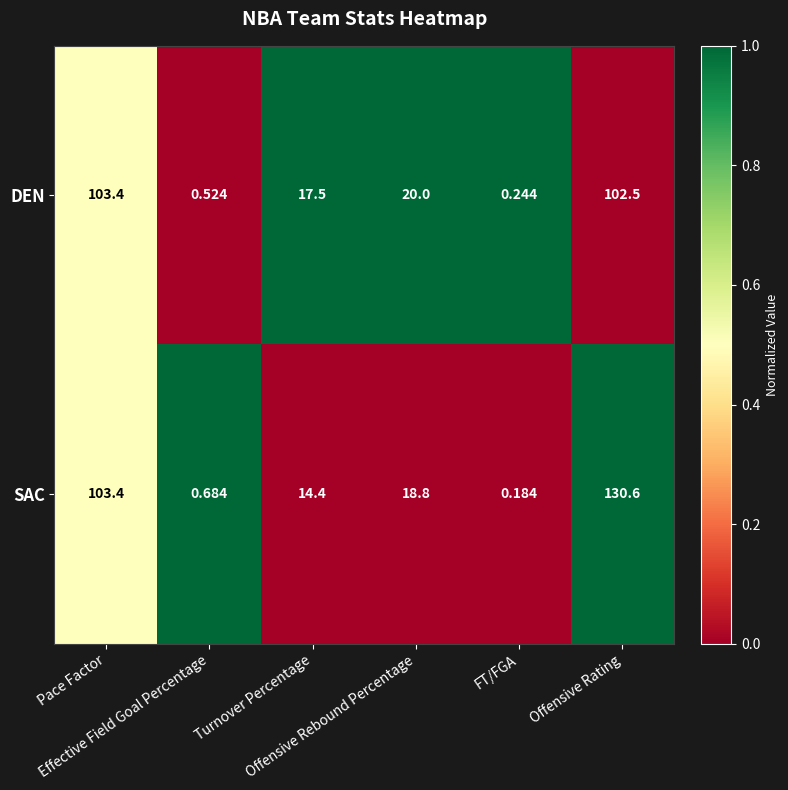

Which series has the largest total across all categories?

SAC